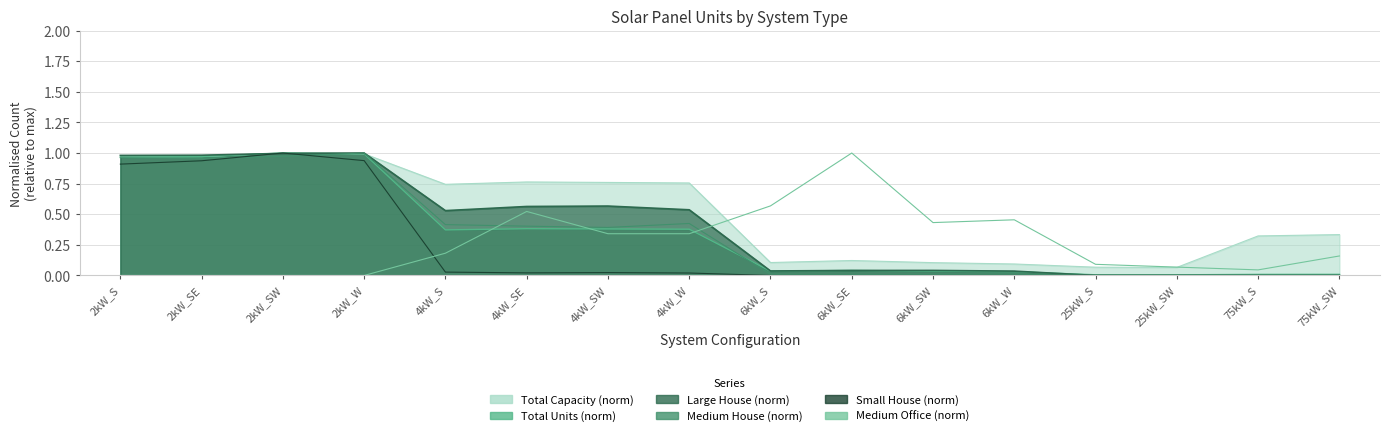

Which series changed the most between 4kW_S and 4kW_SE?

Medium Office (norm)